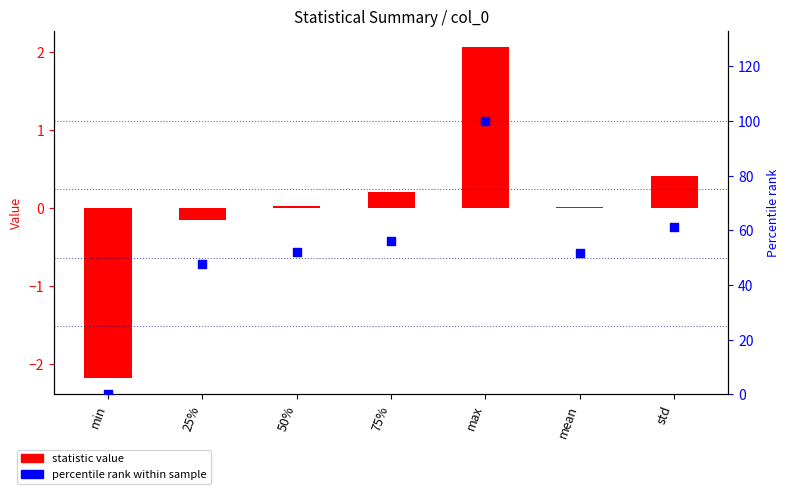

At which category is the sum across all series the highest?

max